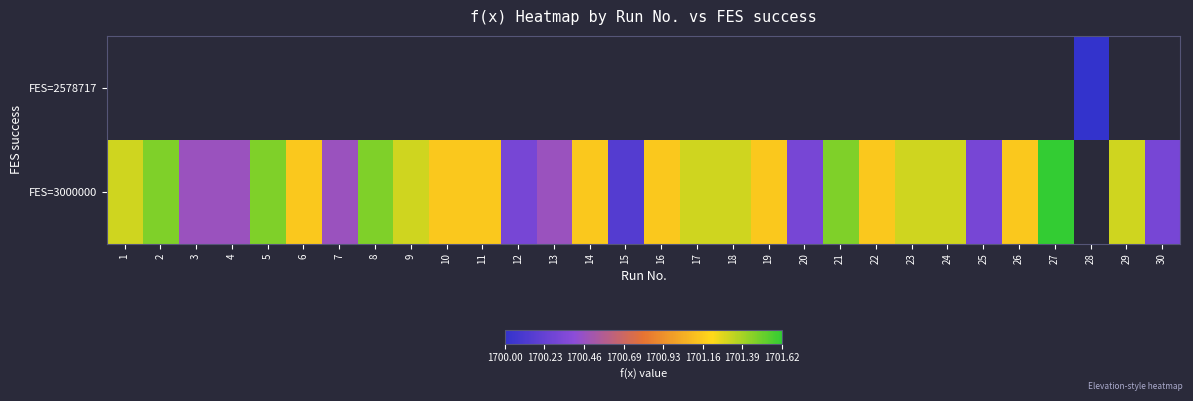

Is the value of FES=3000000 at 1 greater than the value of FES=2578717 at 9?

No